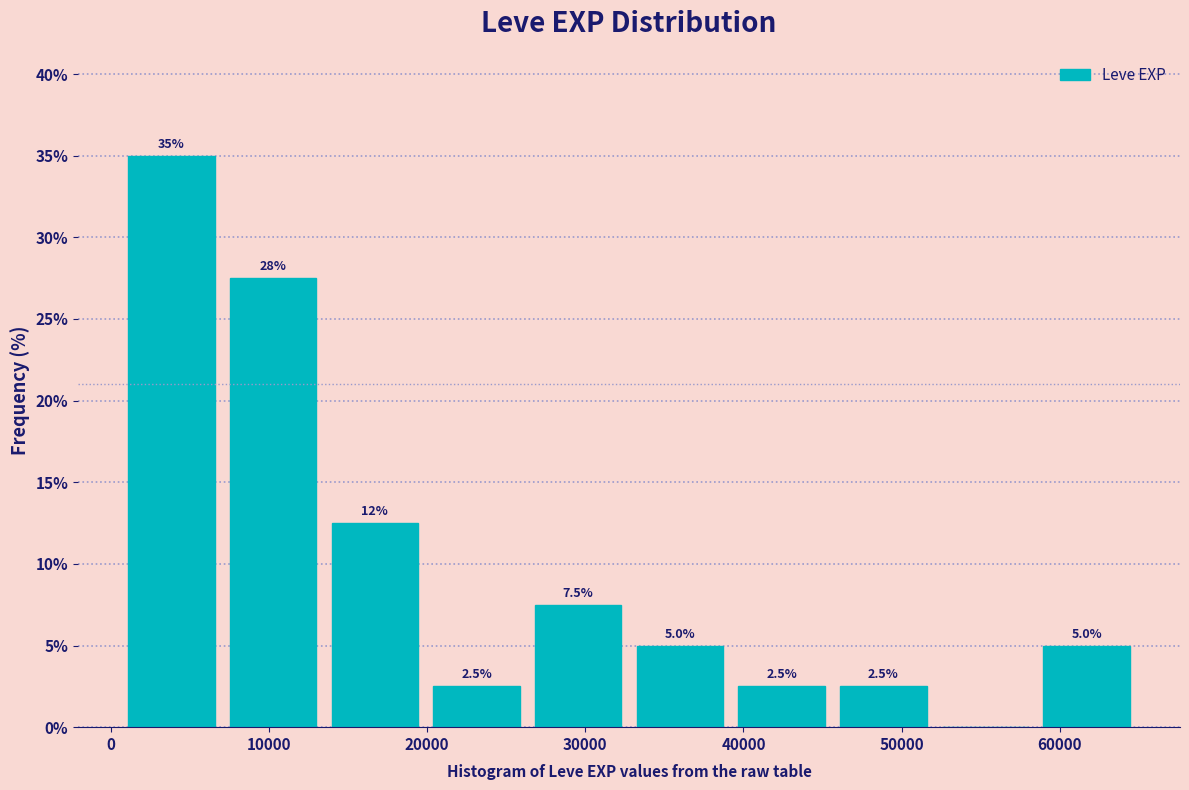

Over which range of the x-axis is the bar tallest?

1000 to 7000